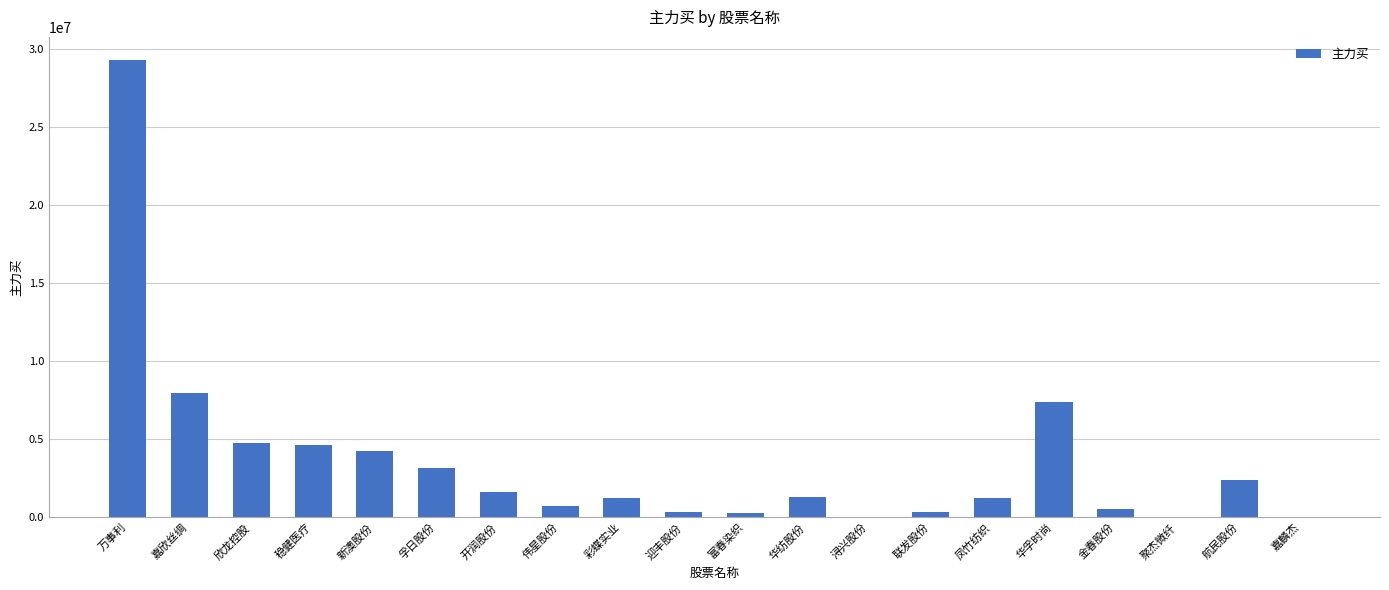

At which label is the value closest to 14664269?

嘉欣丝绸